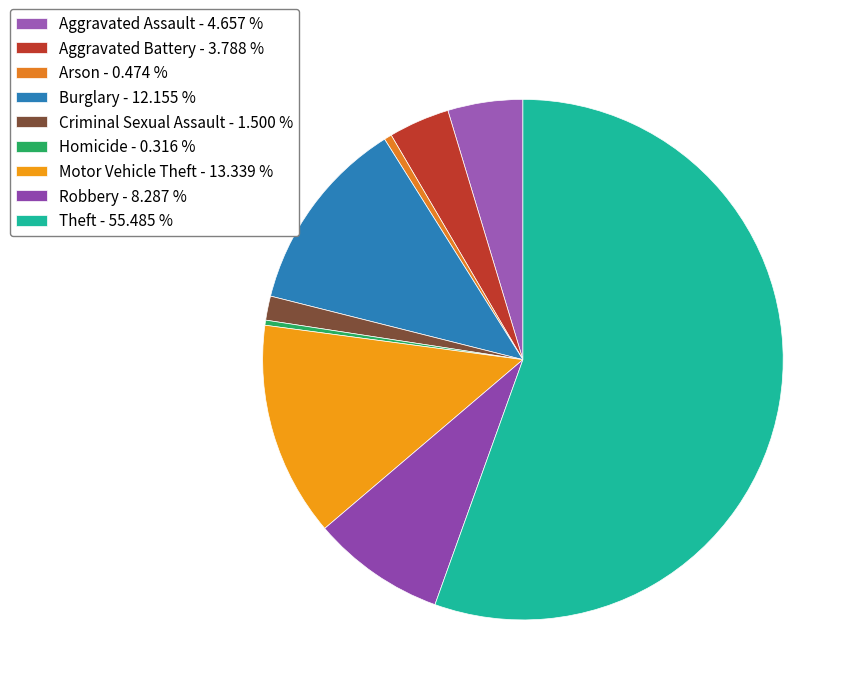

What is the total percentage of Robbery and Arson?

8.8%